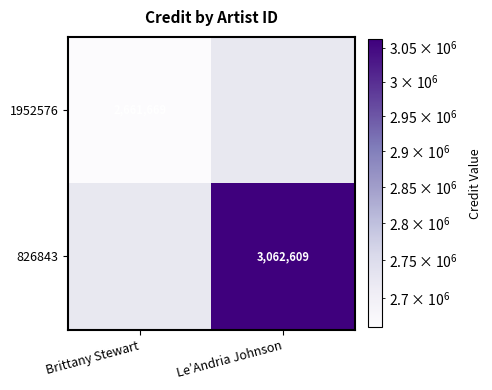

What is the minimum value shown in the chart?

2661669.0